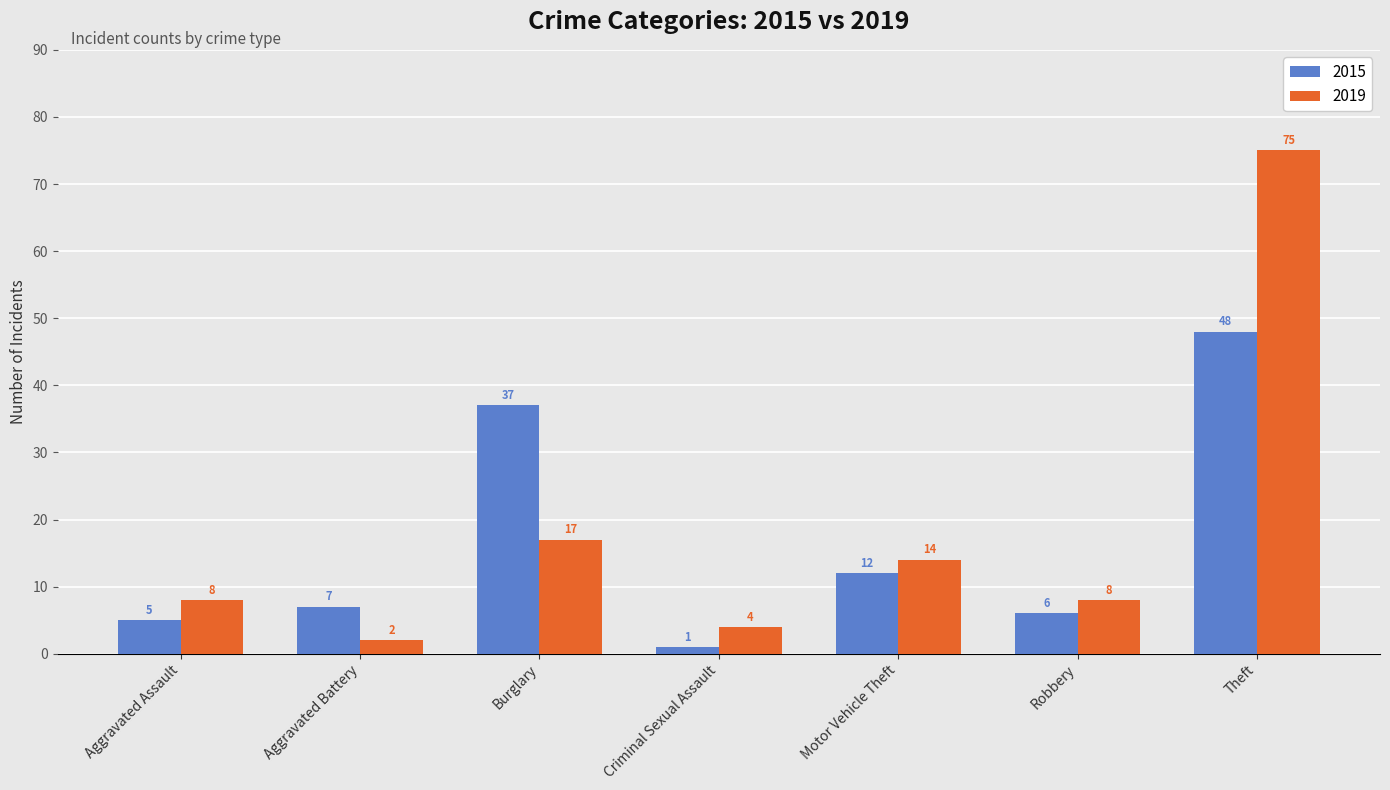

What position from the right is Theft?

1